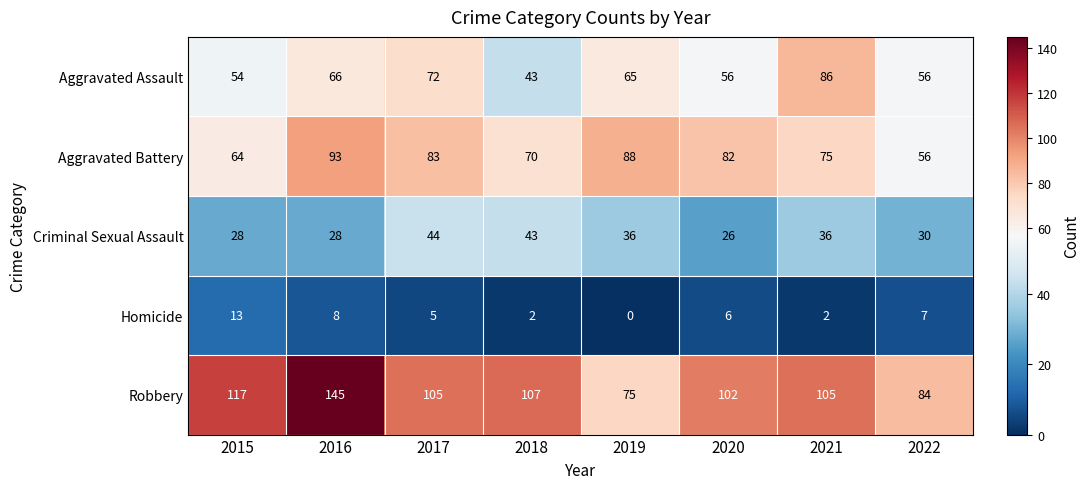

Where does the Robbery series first go above 105?

2015